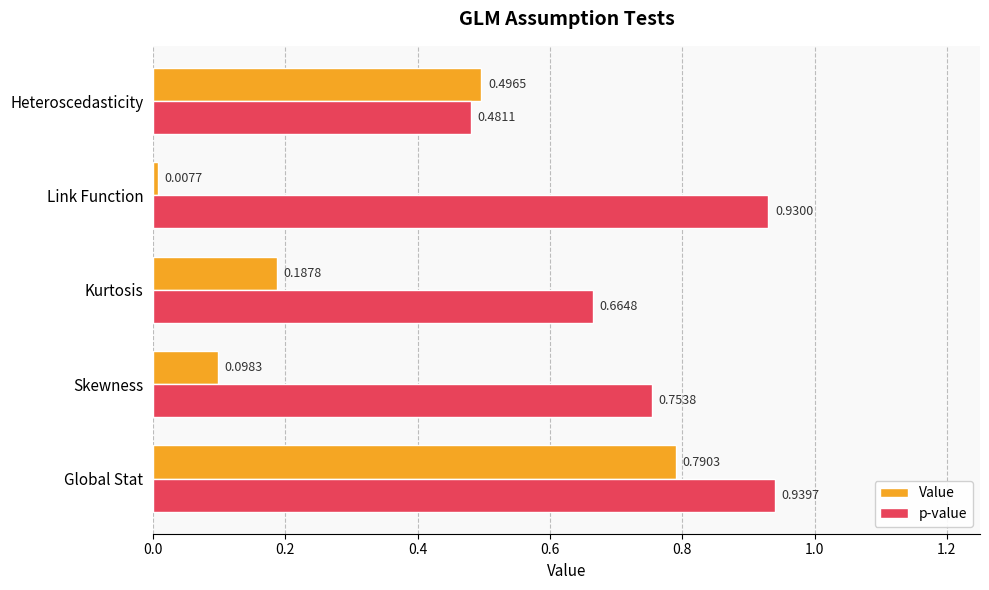

What is the sum of the p-value values at Kurtosis and Heteroscedasticity?

1.1